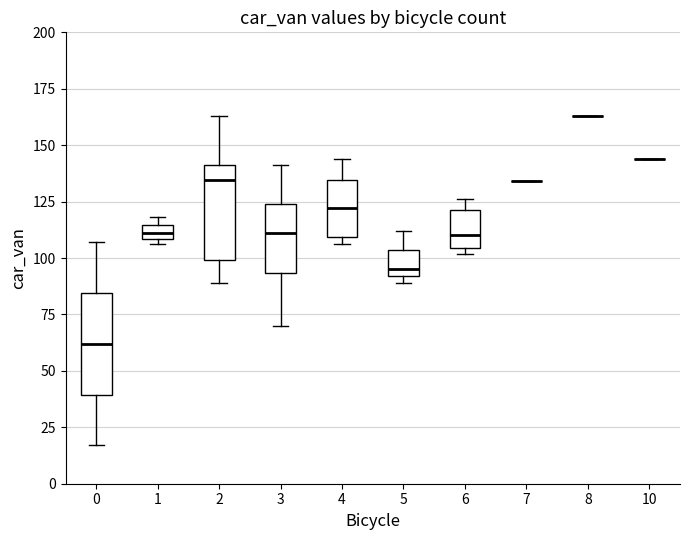

Where does the median line of the box at x = 5 sit on the y-axis? The values are not printed on the chart, so give them approximately, as read against the axis.

95